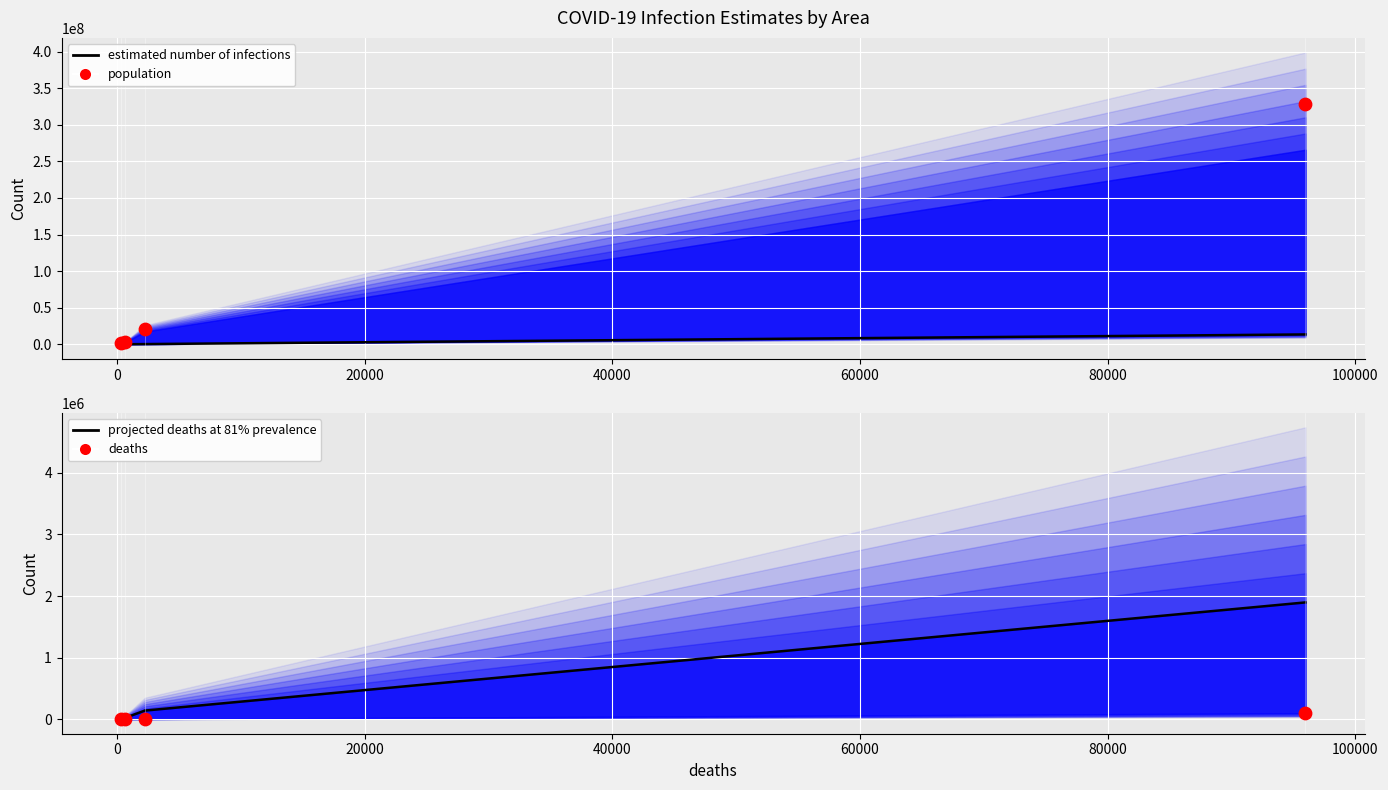

Which series reaches the maximum Y coordinate?

population